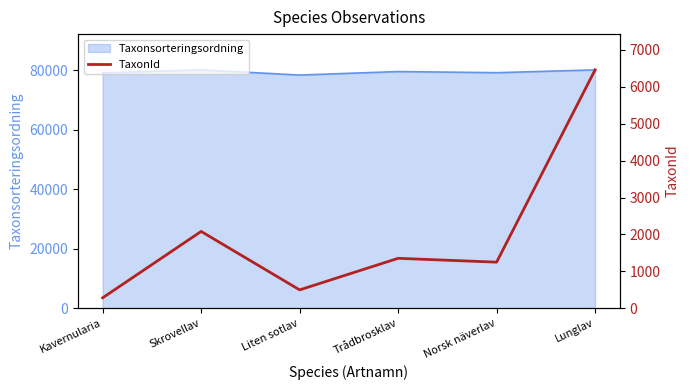

Does the chart have visible grid lines?

No